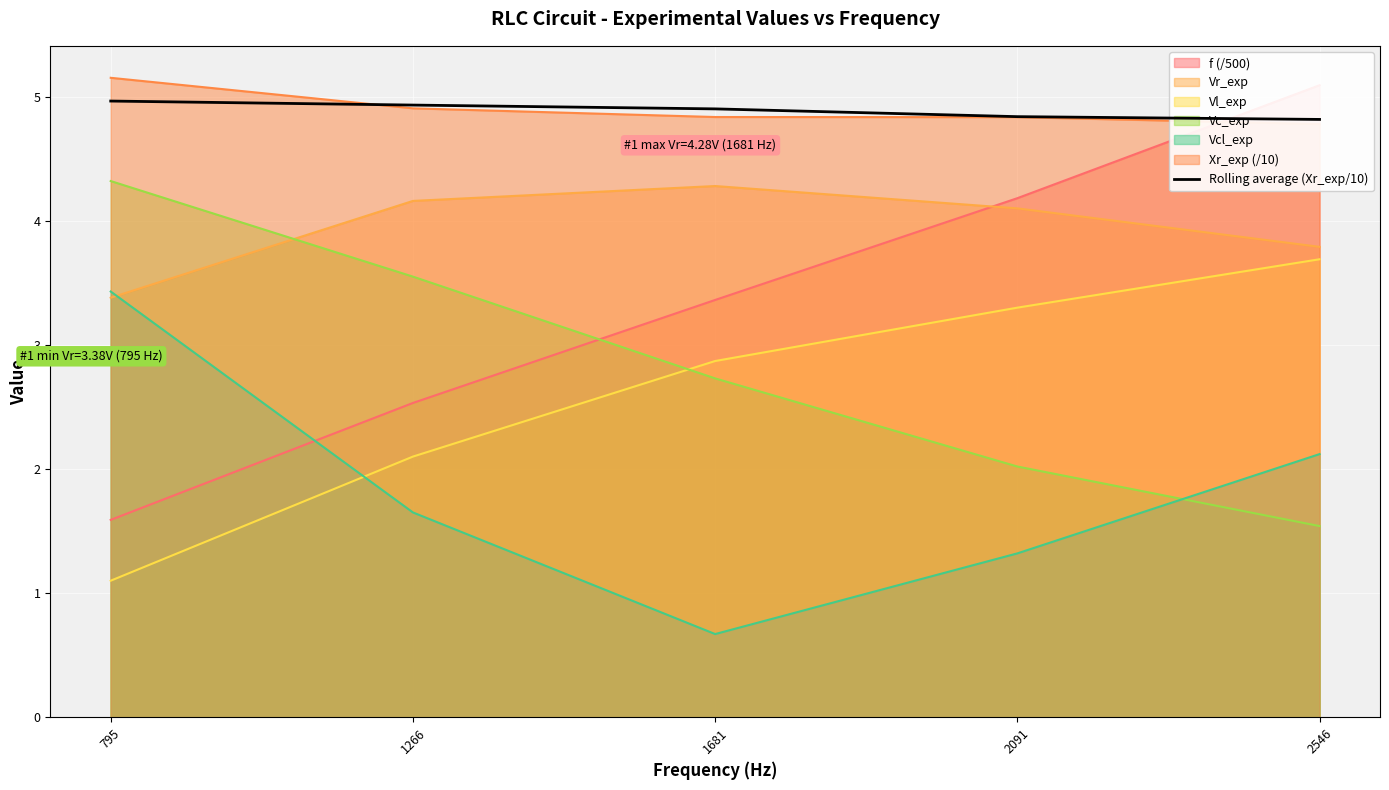

True or false: Vcl_exp has a value of 0.6 at 2091.

False